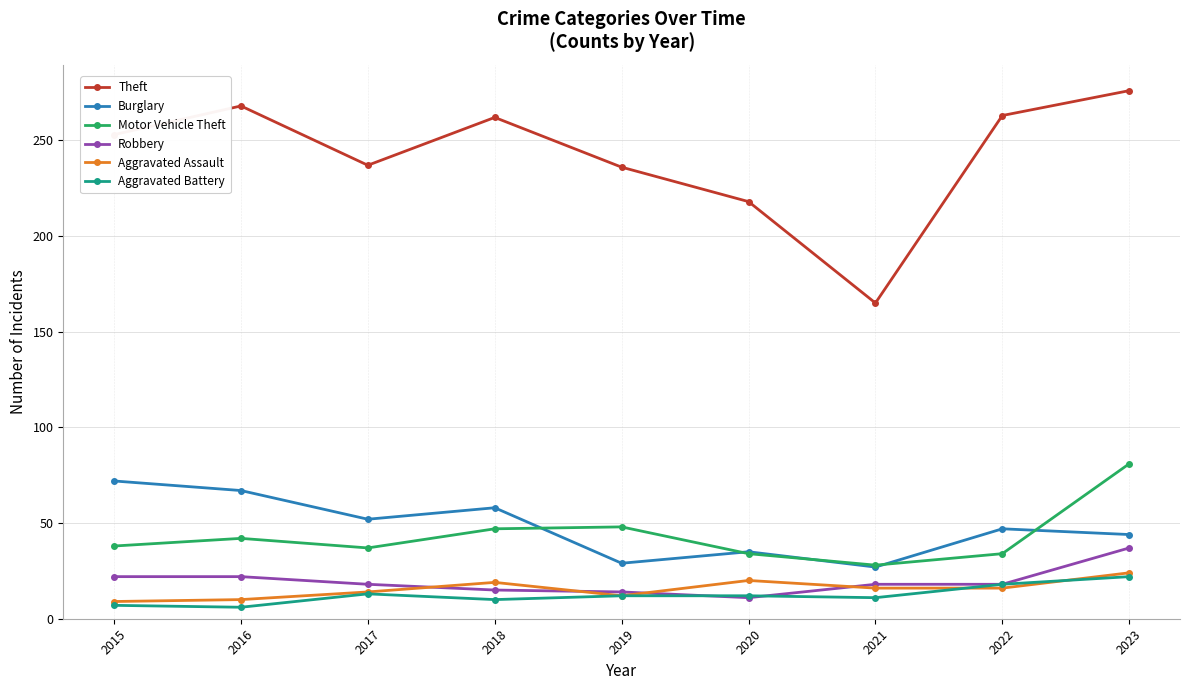

True or false: Theft and Aggravated Battery intersect in this chart.

False